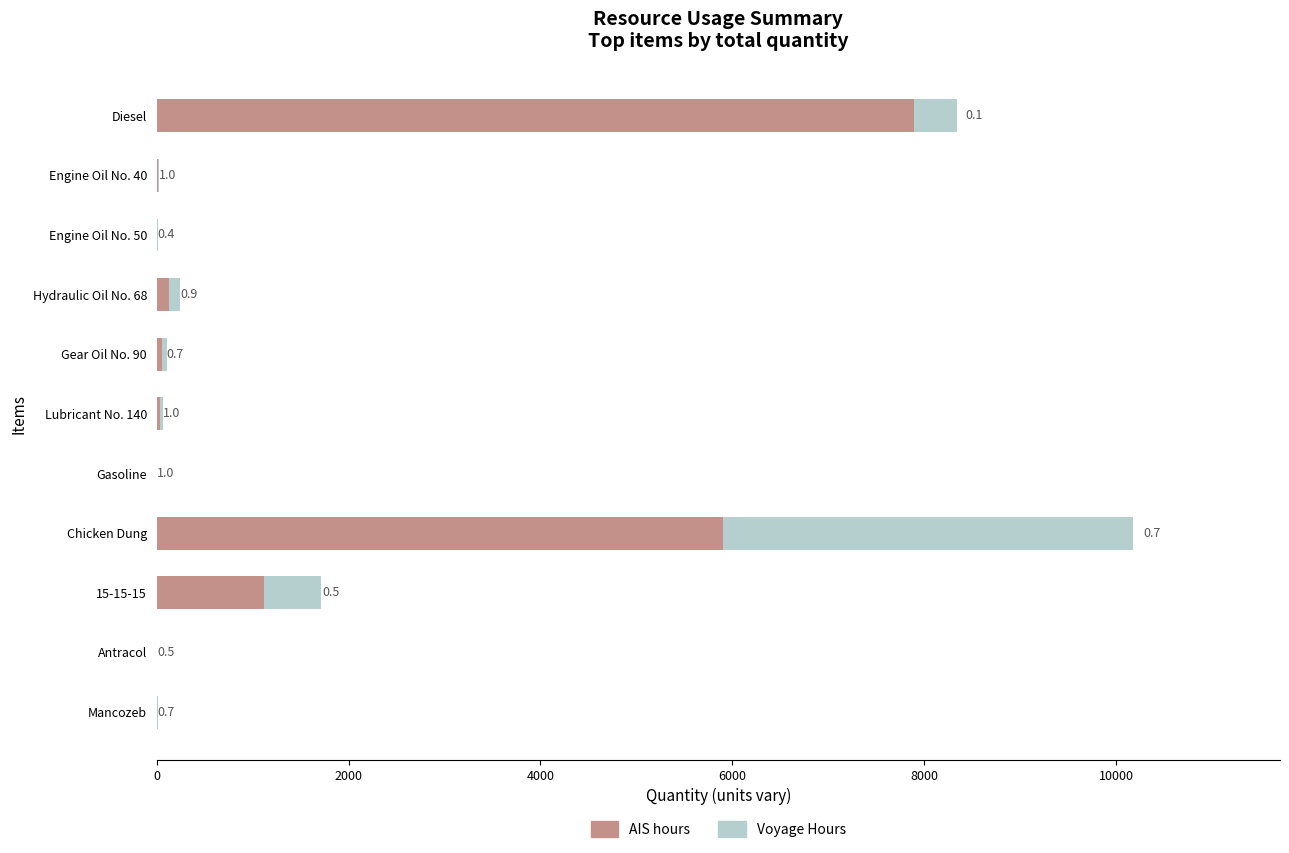

What is the sum of all Voyage Hours values?

5526.7